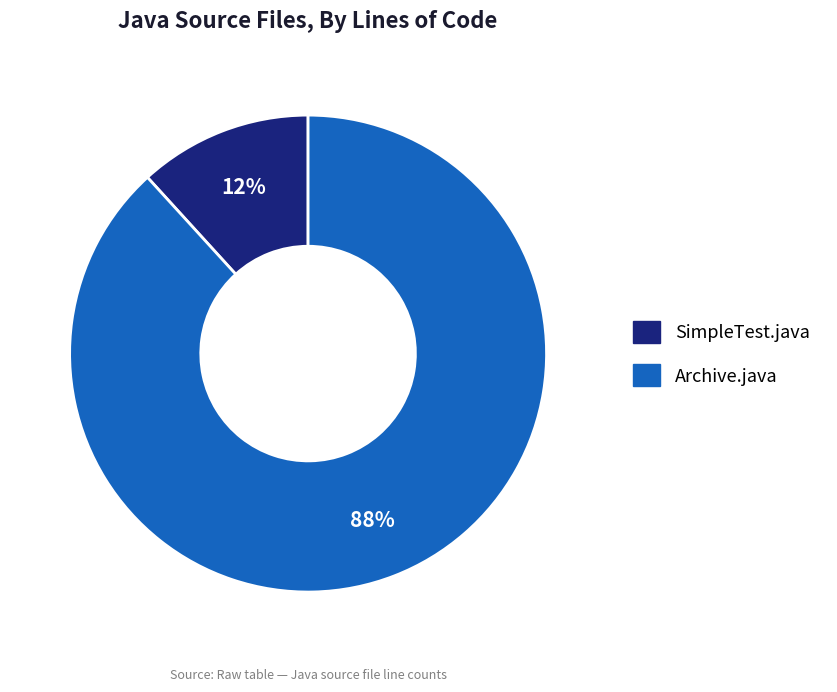

Which slice is the smallest?

SimpleTest.java